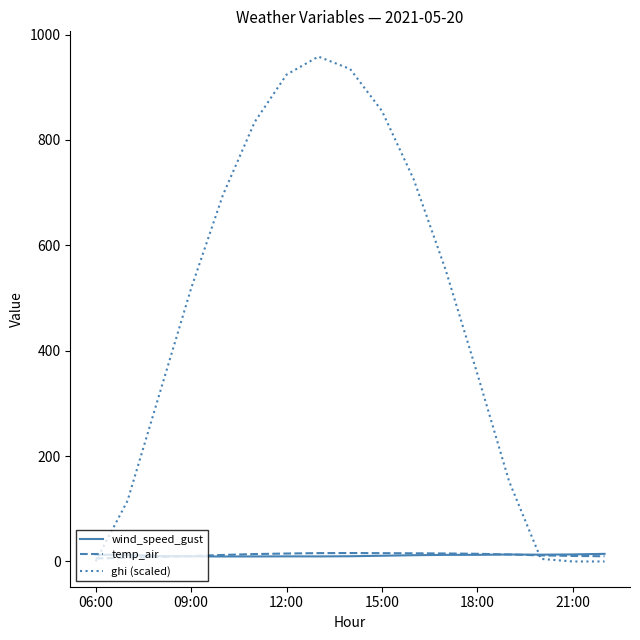

Which series has the widest spread of values?

ghi (scaled)